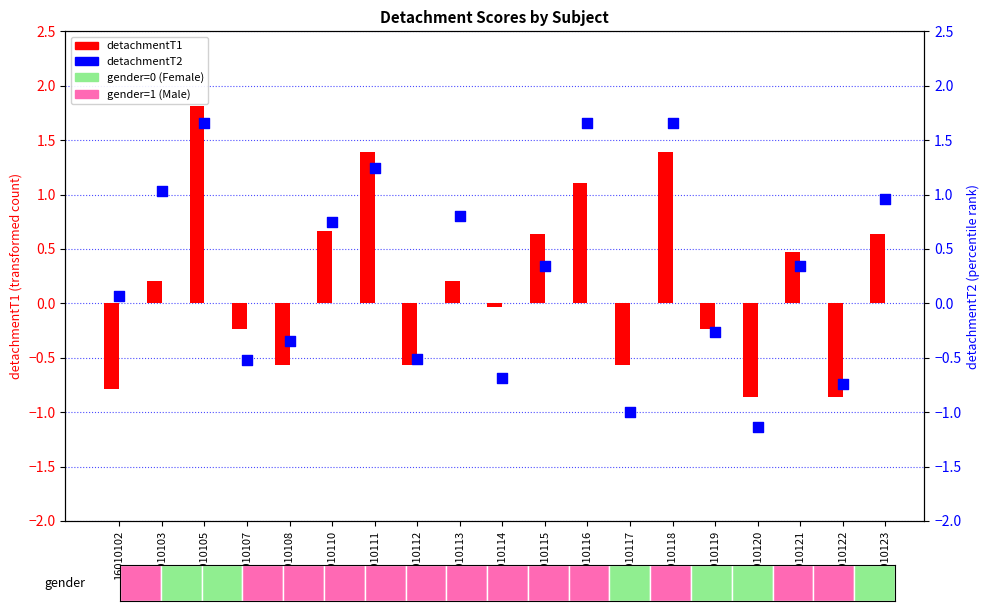

Which series has the largest Y range (max minus min)?

detachmentT2